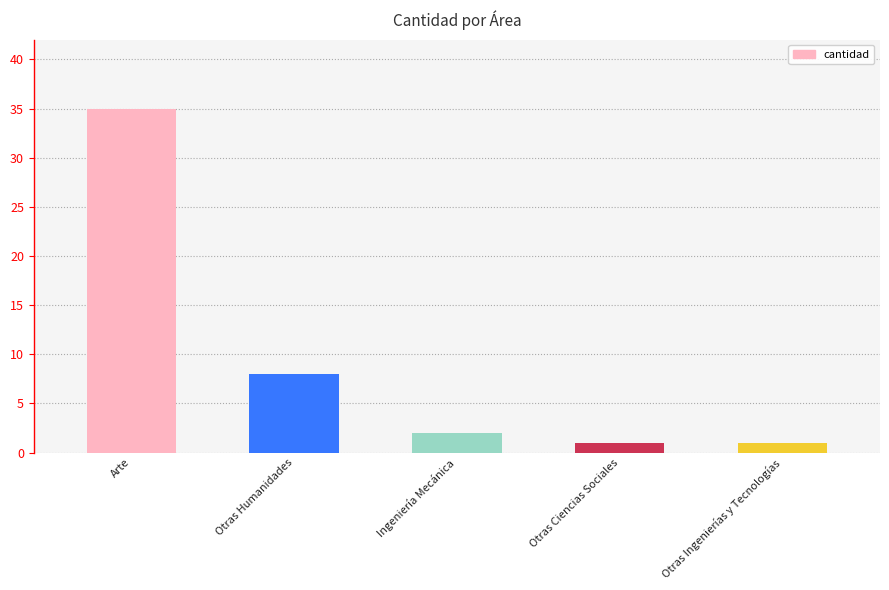

What is the label of the 2nd bar from the right?

Otras Ciencias Sociales